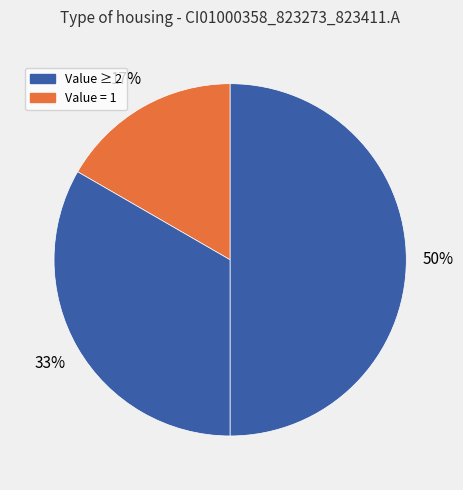

How many segments does this pie chart have?

3